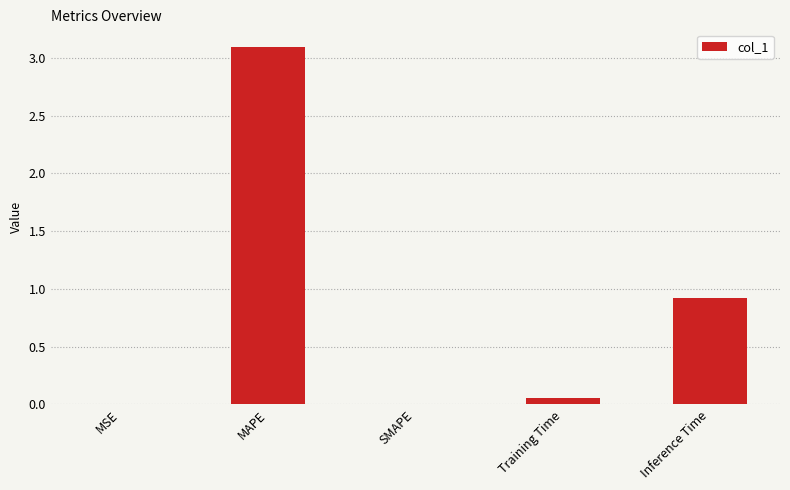

Count the number of data series in this chart.

1